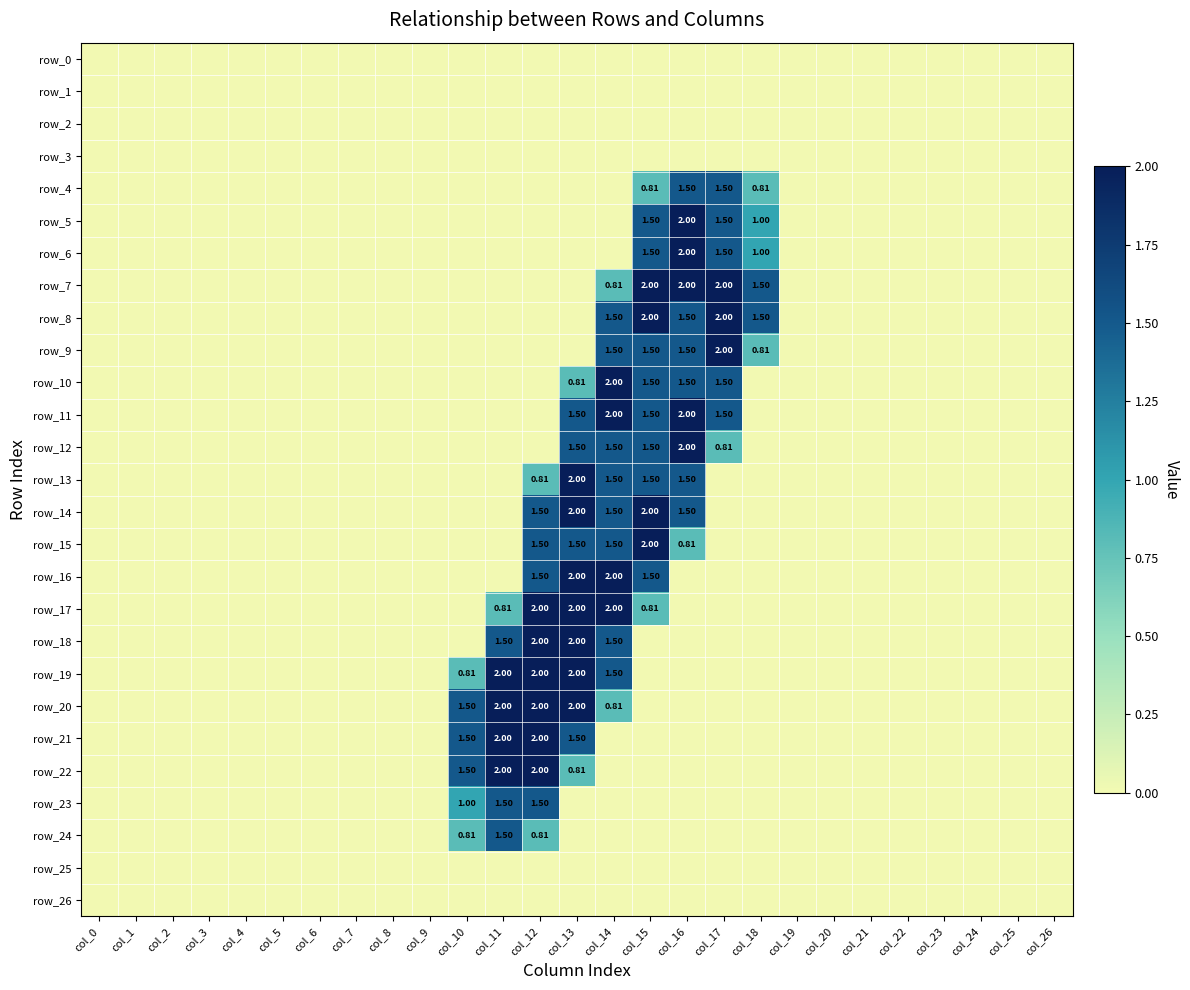

Which category has the lowest value in the row_17 series?

col_0